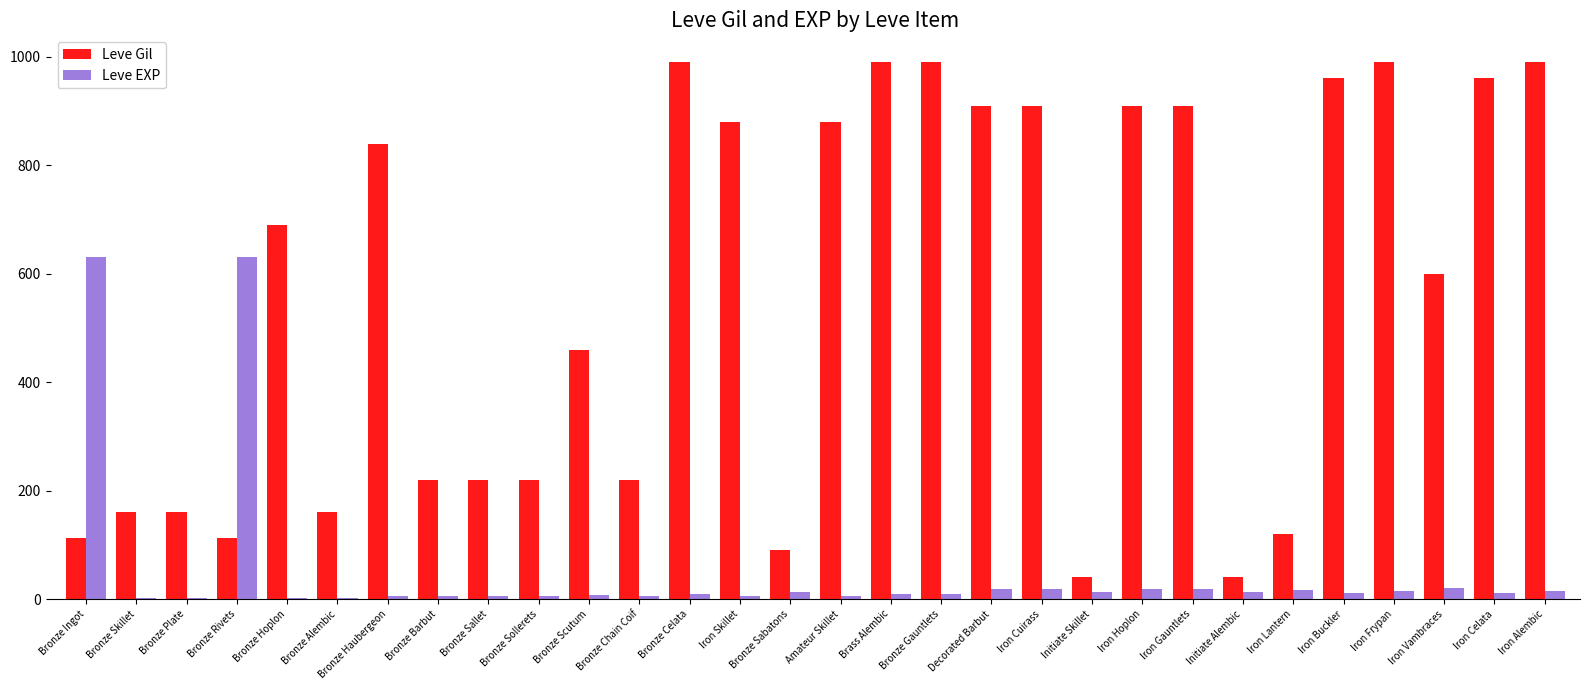

Which series has the largest total across all categories?

Leve Gil